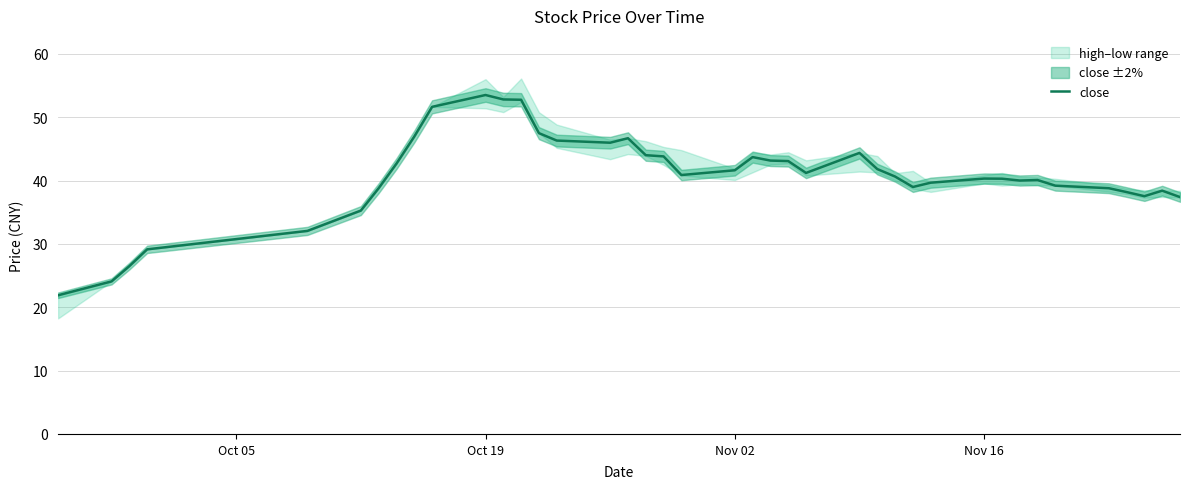

How many interior local valleys (lower than both neighbors) does the data have?

6